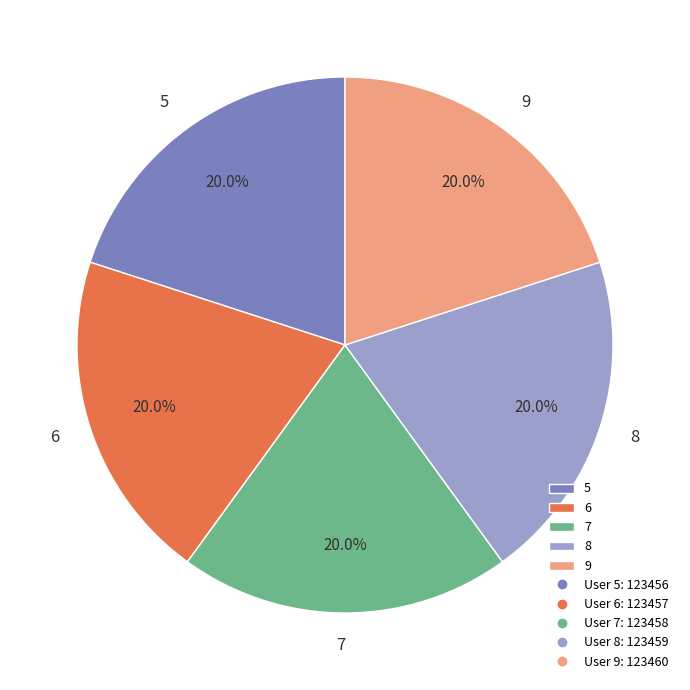

What percentage do 8 and 9 together represent?

40.0%